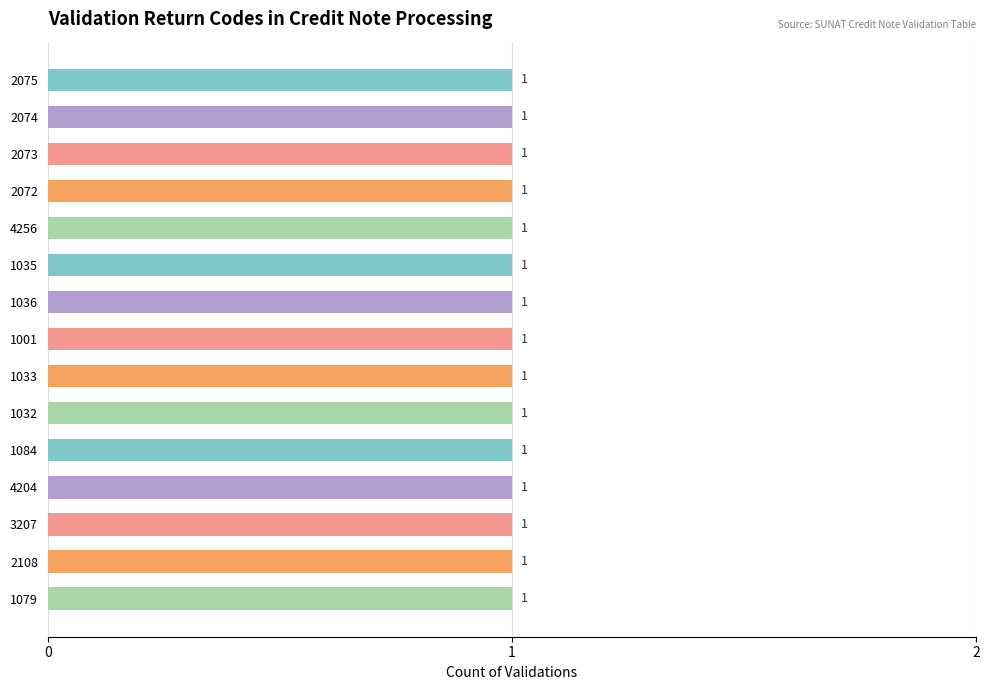

Is it true that the value at ERROR is 1?

False